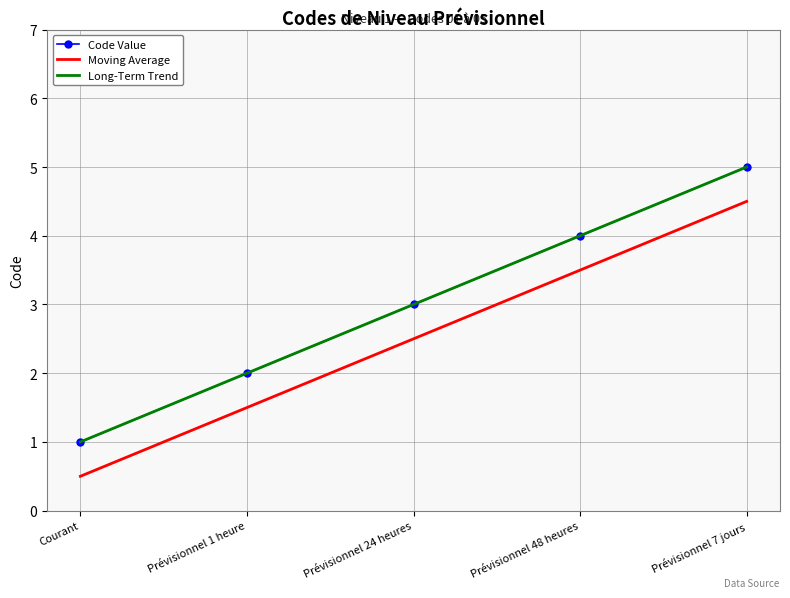

Reading left to right, transcribe all the data shown in this chart.

Code Value: Courant=1.0	Prévisionnel 1 heure=2.0	Prévisionnel 24 heures=3.0	Prévisionnel 48 heures=4.0	Prévisionnel 7 jours=5.0
Moving Average: Courant=0.5	Prévisionnel 1 heure=1.5	Prévisionnel 24 heures=2.5	Prévisionnel 48 heures=3.5	Prévisionnel 7 jours=4.5
Long-Term Trend: Courant=1.0	Prévisionnel 1 heure=2.0	Prévisionnel 24 heures=3.0	Prévisionnel 48 heures=4.0	Prévisionnel 7 jours=5.0